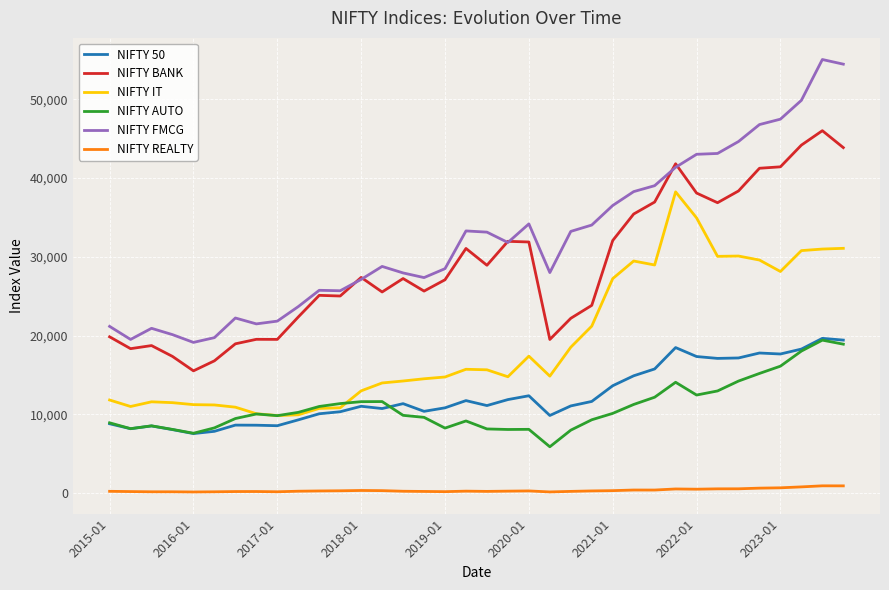

How many lines are shown in the chart?

6